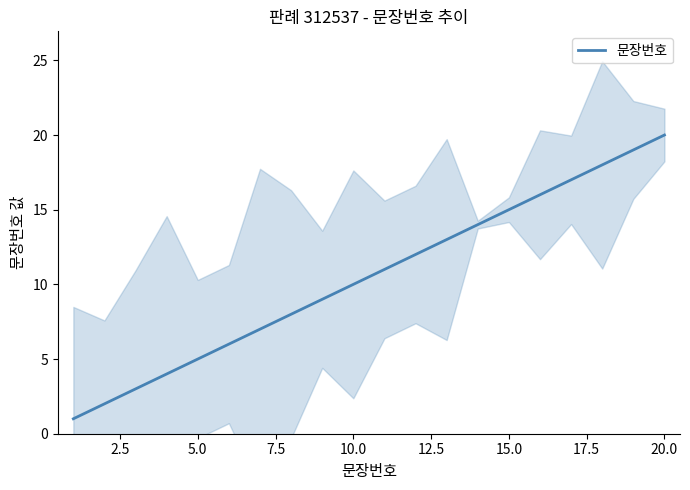

What is the smallest value displayed?

1